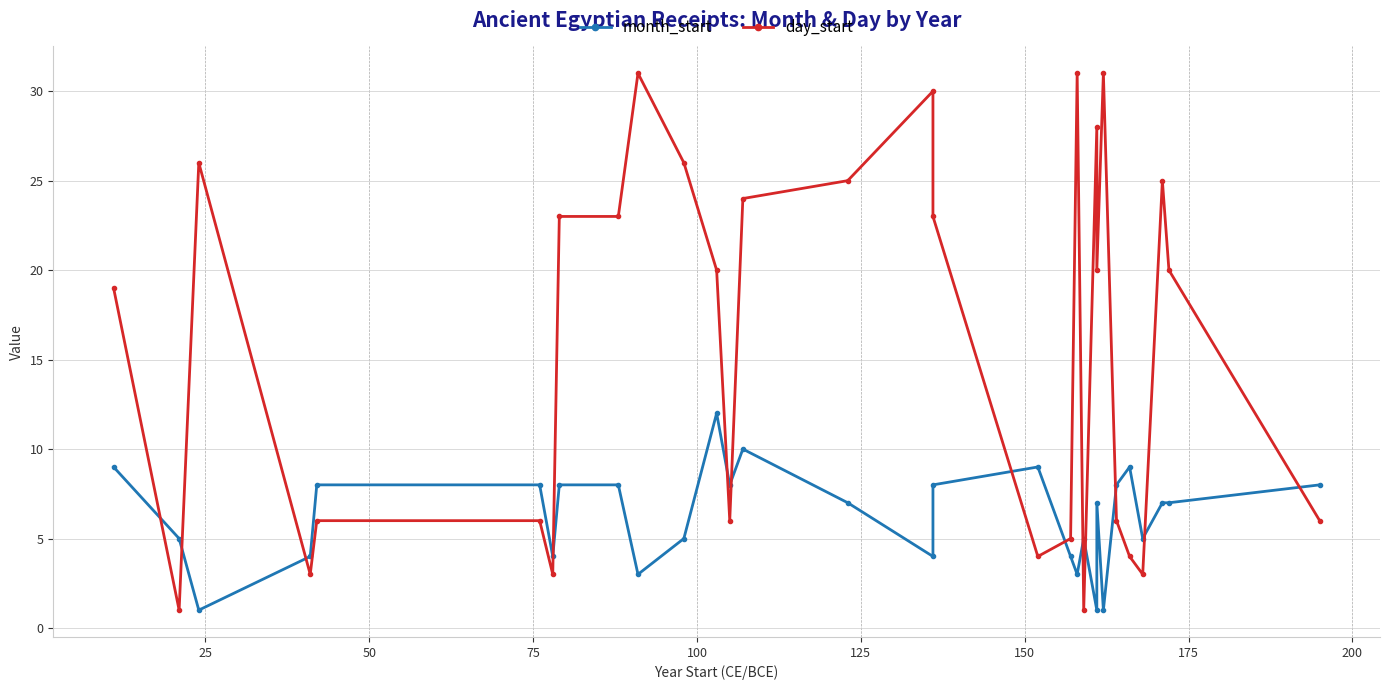

How many data points in month_start are above 7?

13